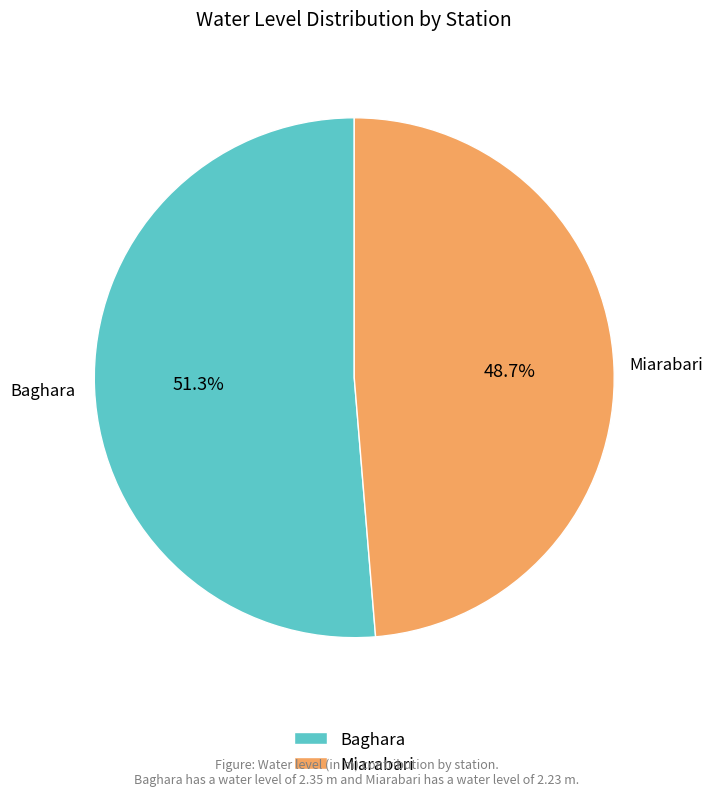

To the nearest percent, what is the combined percentage of Miarabari and Baghara?

100%